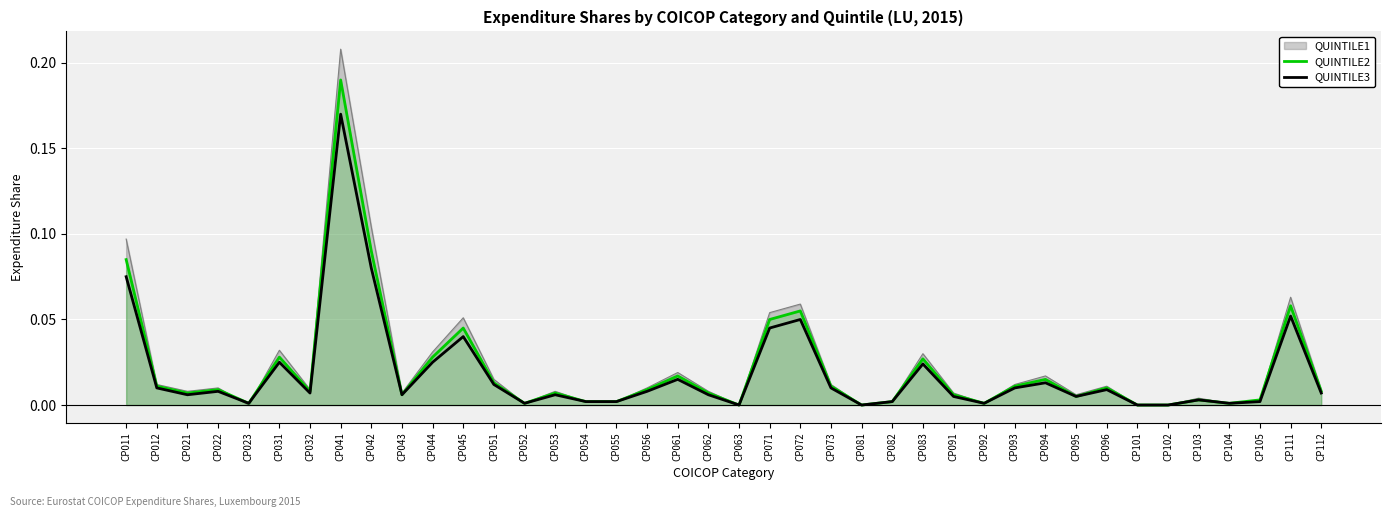

At which category does QUINTILE3 reach its first local peak?

CP022